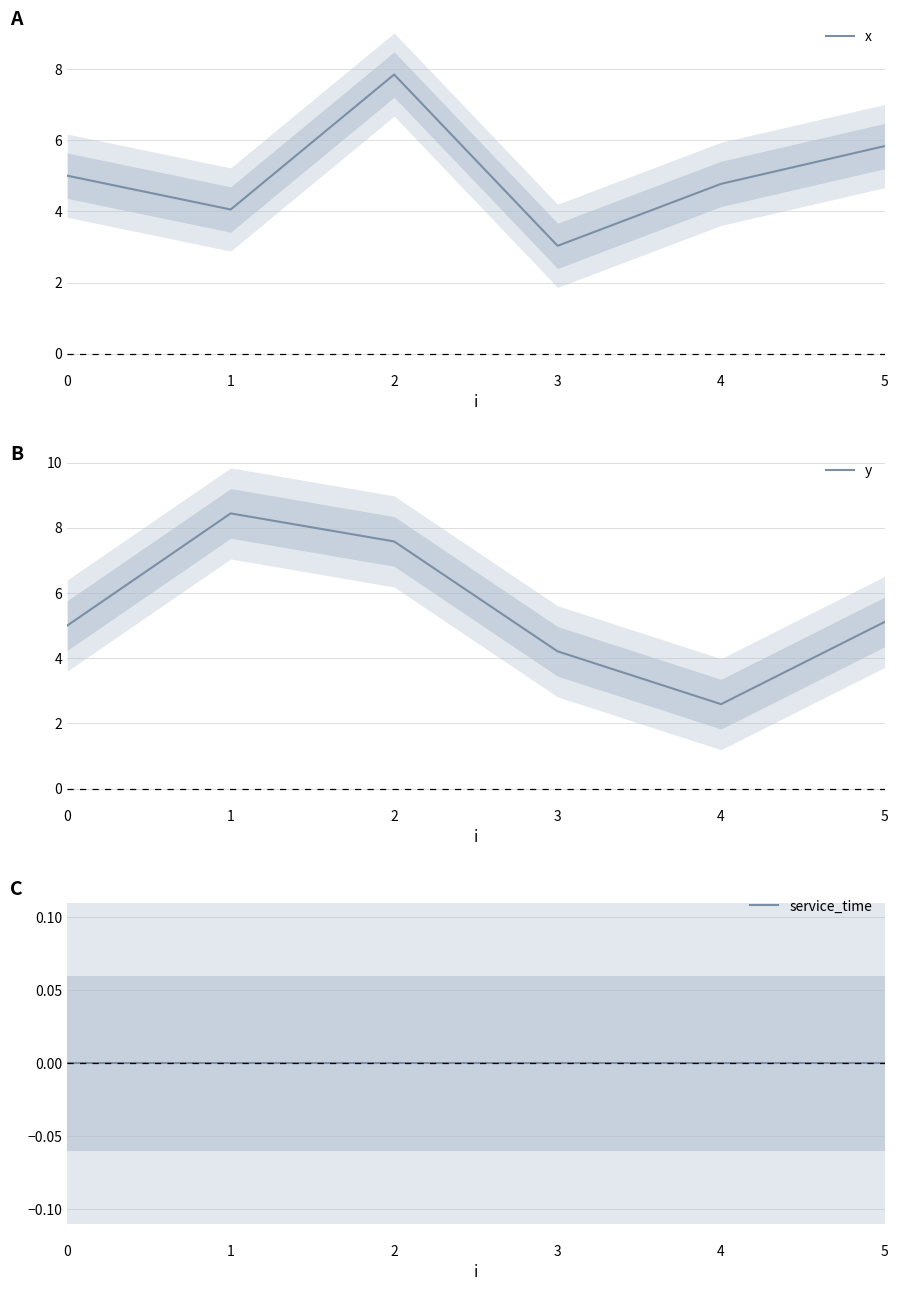

At which category does y reach its first local valley?

4